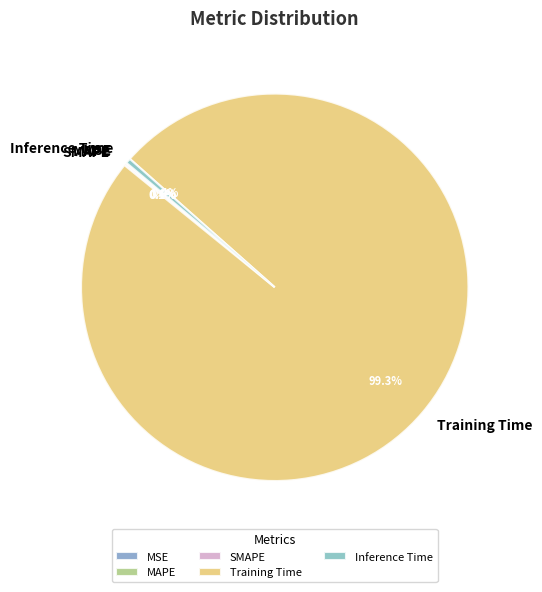

Which category has the biggest portion of the pie?

Training Time